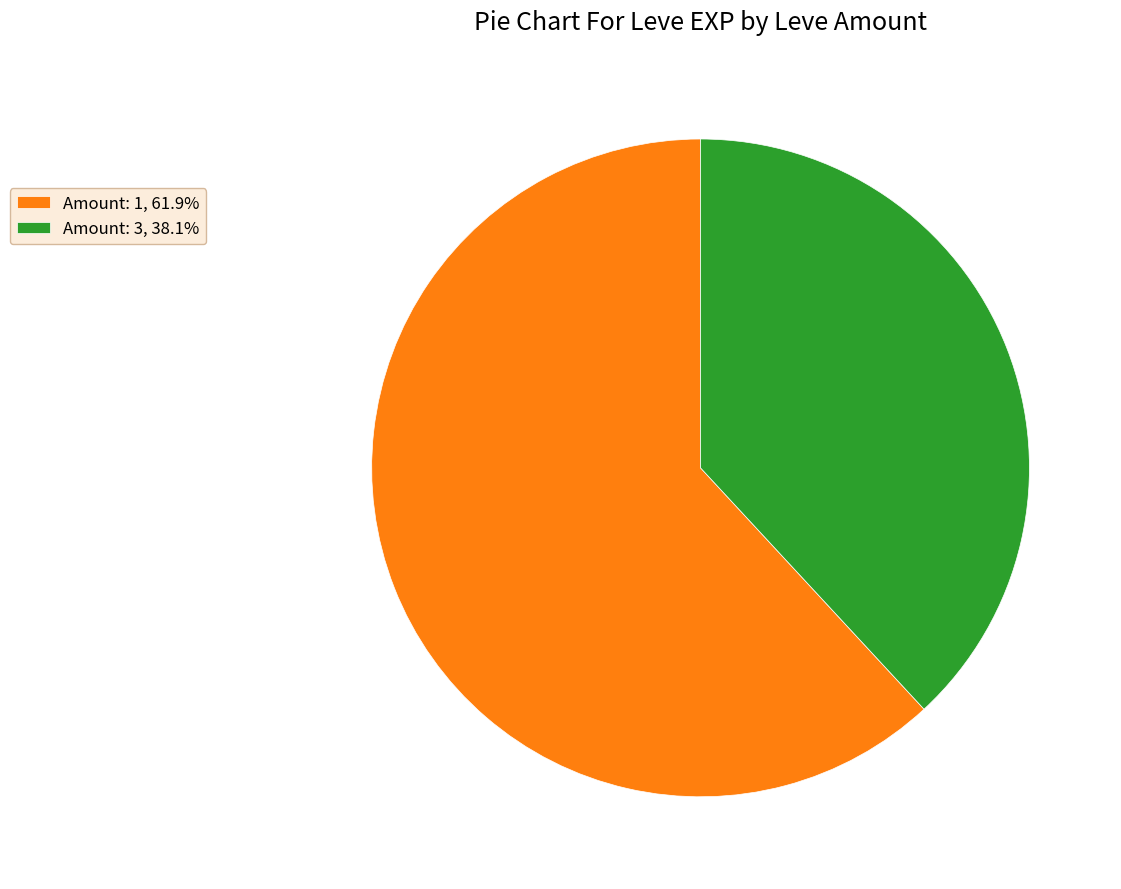

Is the sum of Amount: 1, 61.9% and Amount: 3, 38.1% greater than half?

Yes